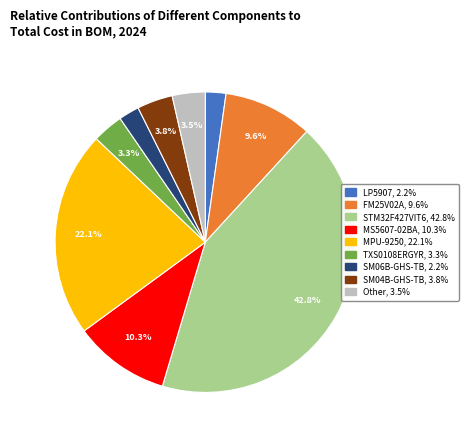

Does any single category account for the majority?

No